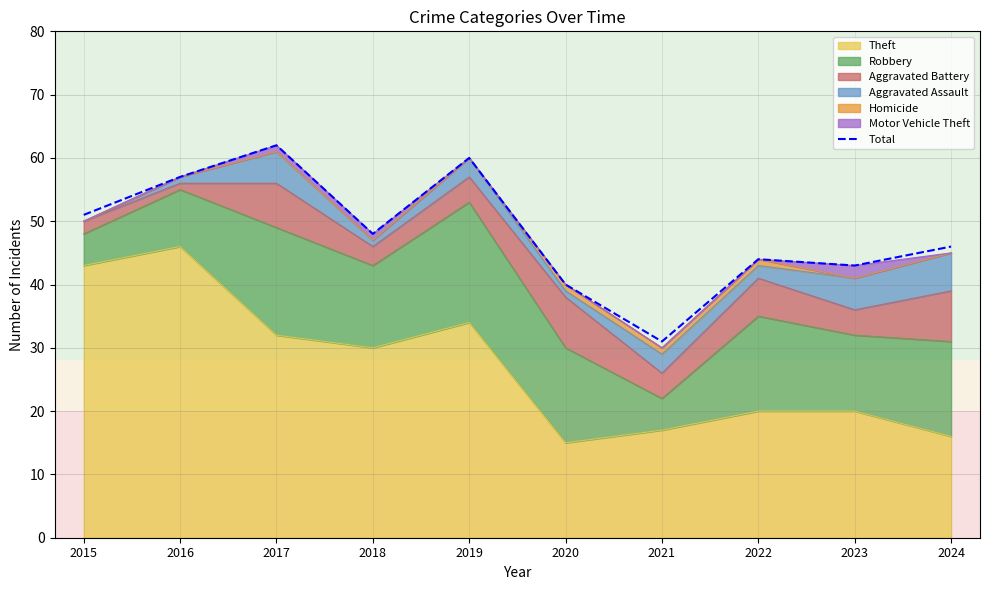

What is the sum of the values at 2017 and 2023?

105